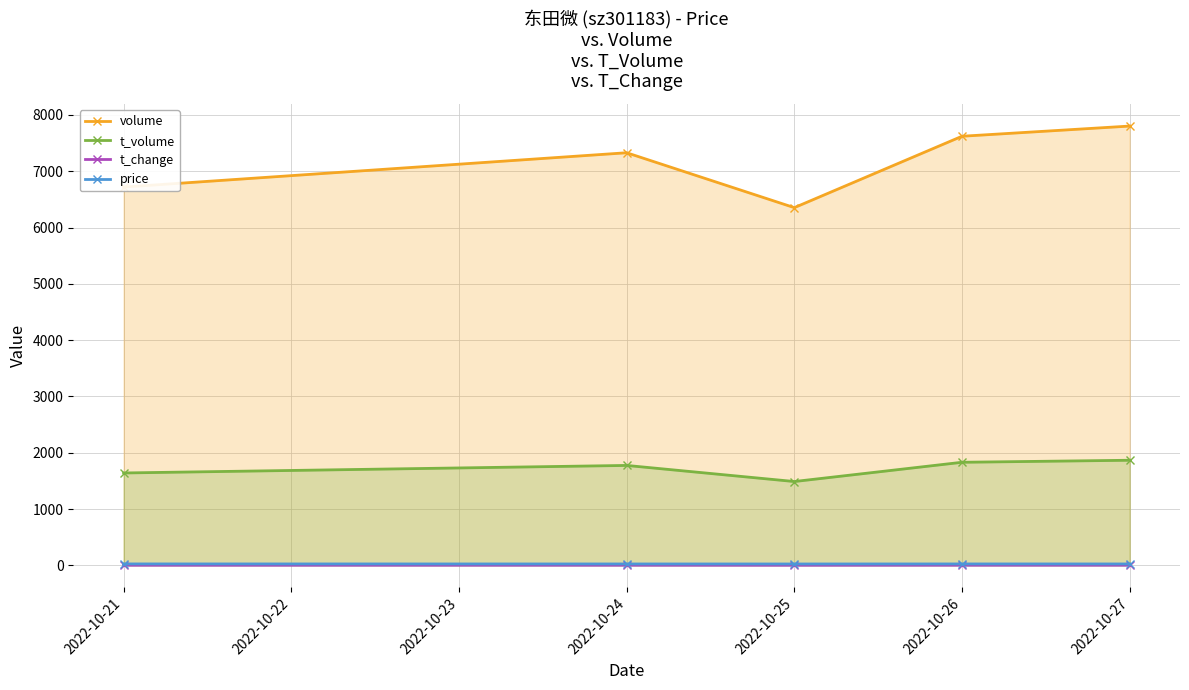

What is the sum of all t_change values?

17.9